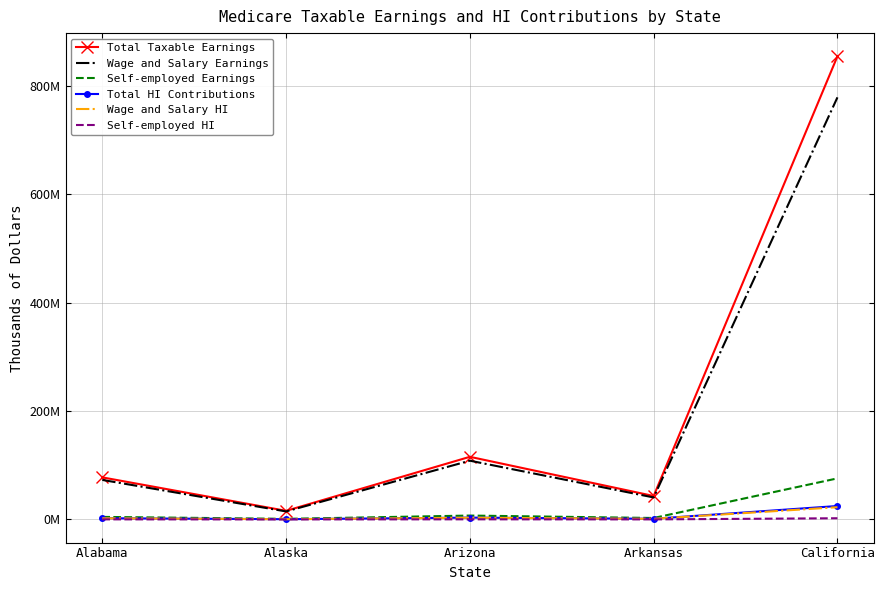

What is the total value across all series at Alaska?

32714644